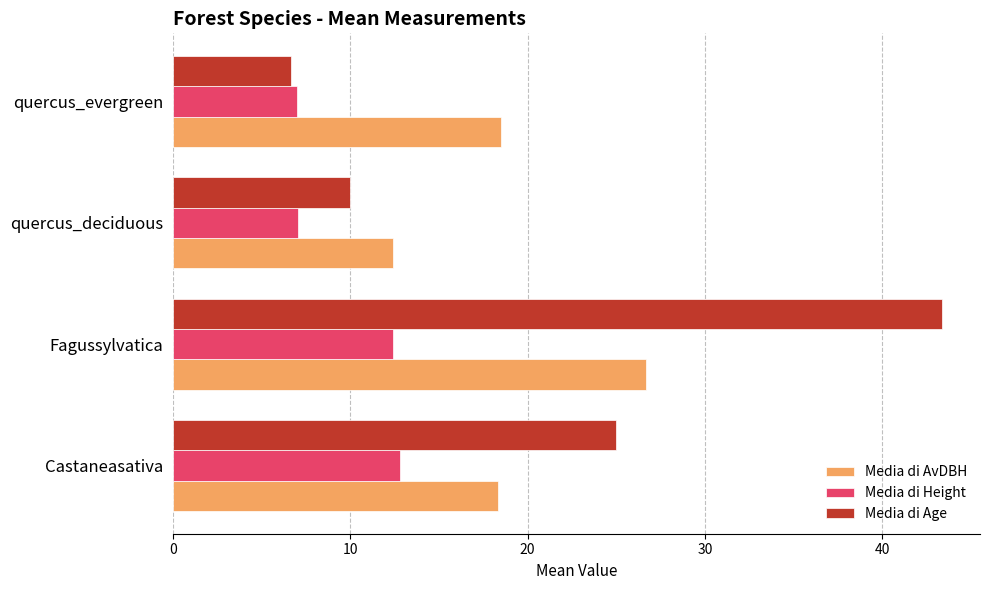

What is the highest value of the Media di Age series?

43.3